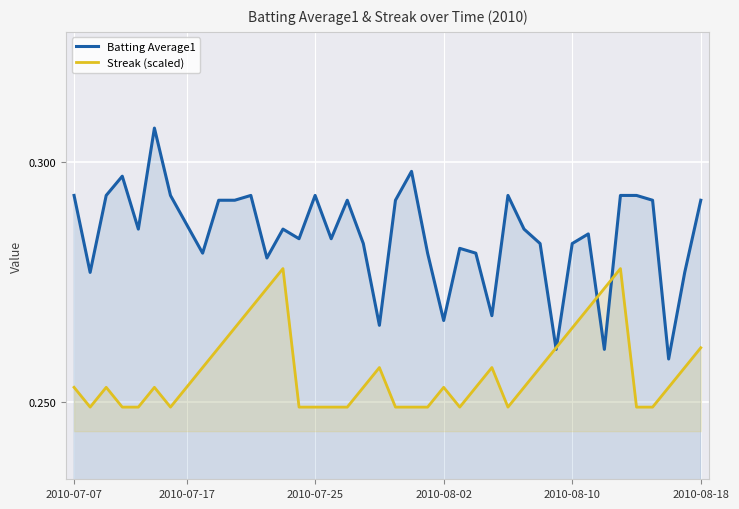

Does the chart display data point markers on the line(s)?

No